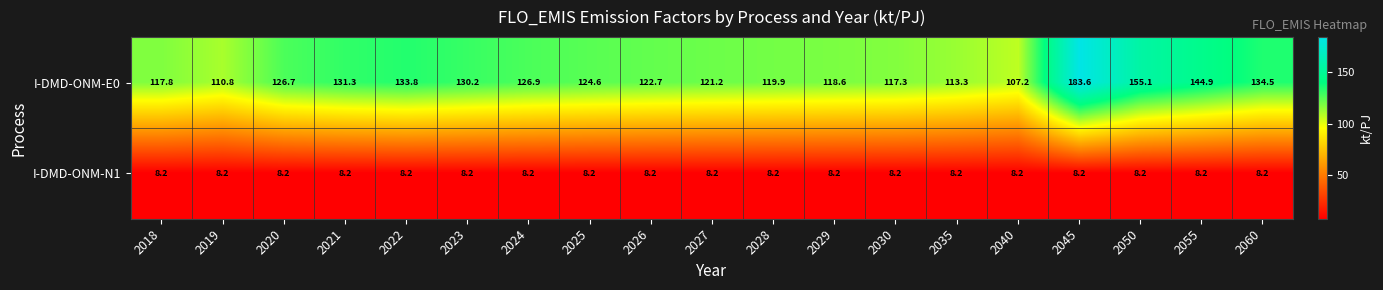

What is the difference between the highest and lowest values at 2026?

114.5